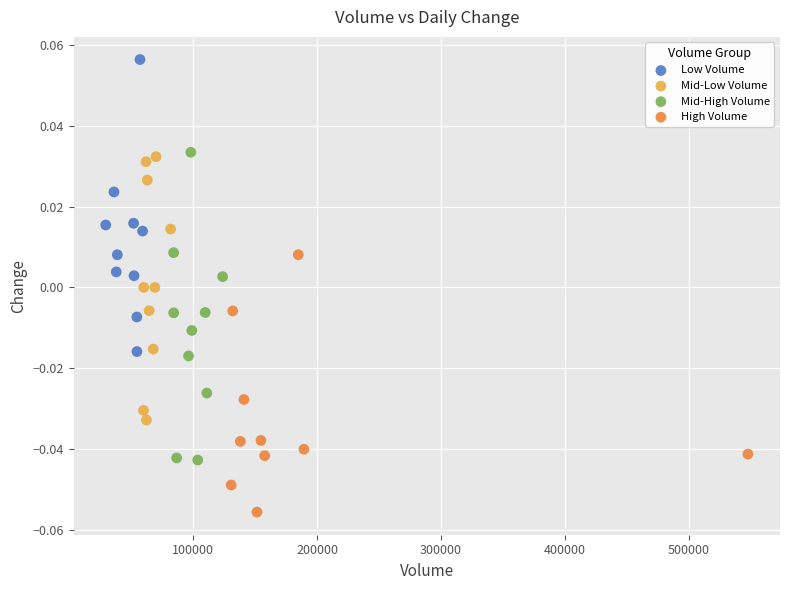

Which series contains the highest Y value?

Low Volume